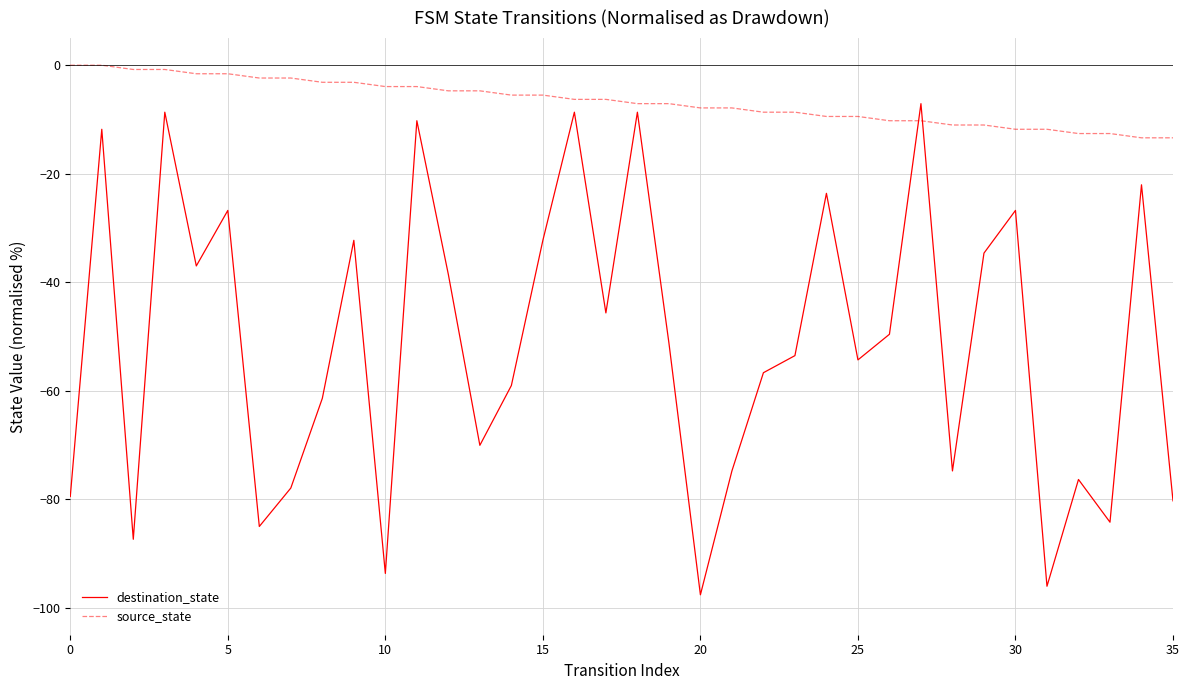

Rank the series by their average value, from highest to lowest.

source_state, destination_state